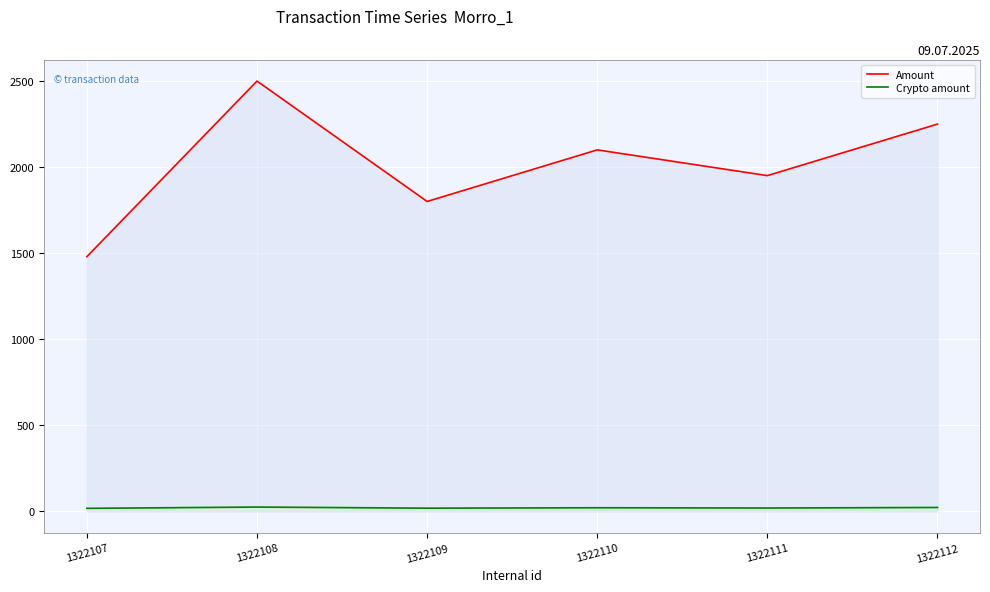

Reading left to right, transcribe all the data shown in this chart.

Amount: 1479.8	2500.0	1800.5	2100.2	1950.8	2250.0
Crypto amount: 17.5	25.0	18.5	21.0	19.5	22.5